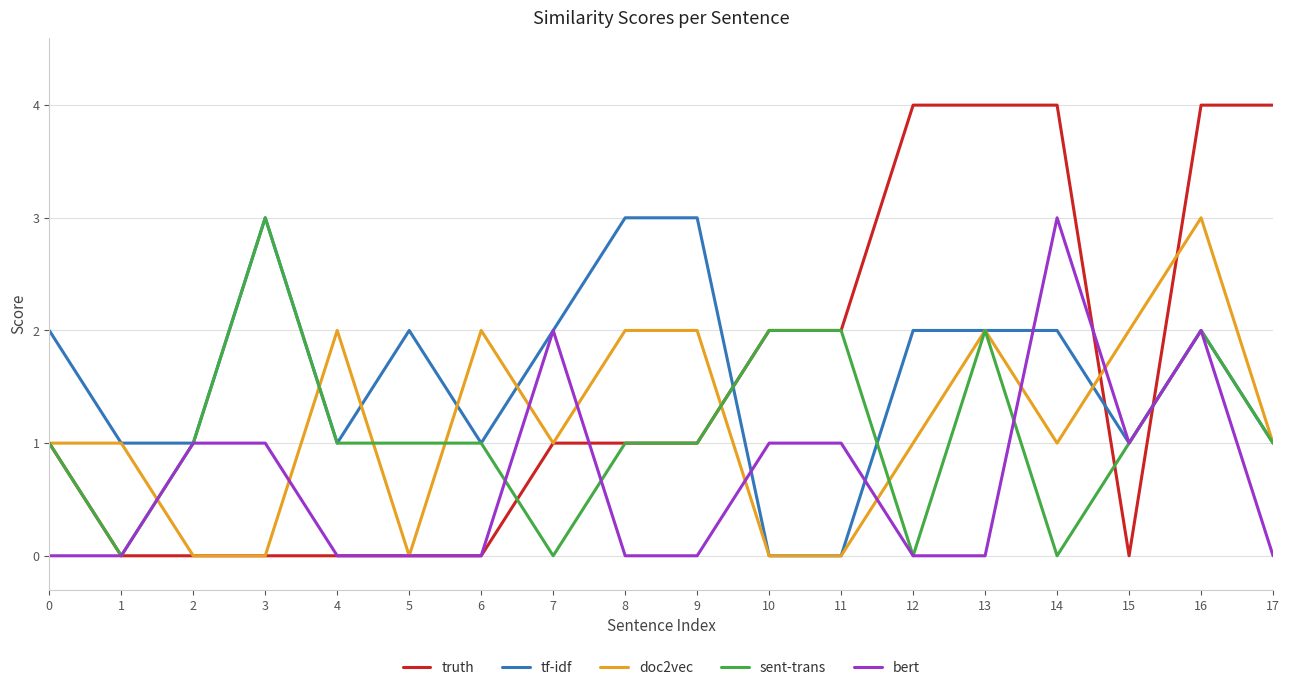

Which series has the widest spread of values?

truth